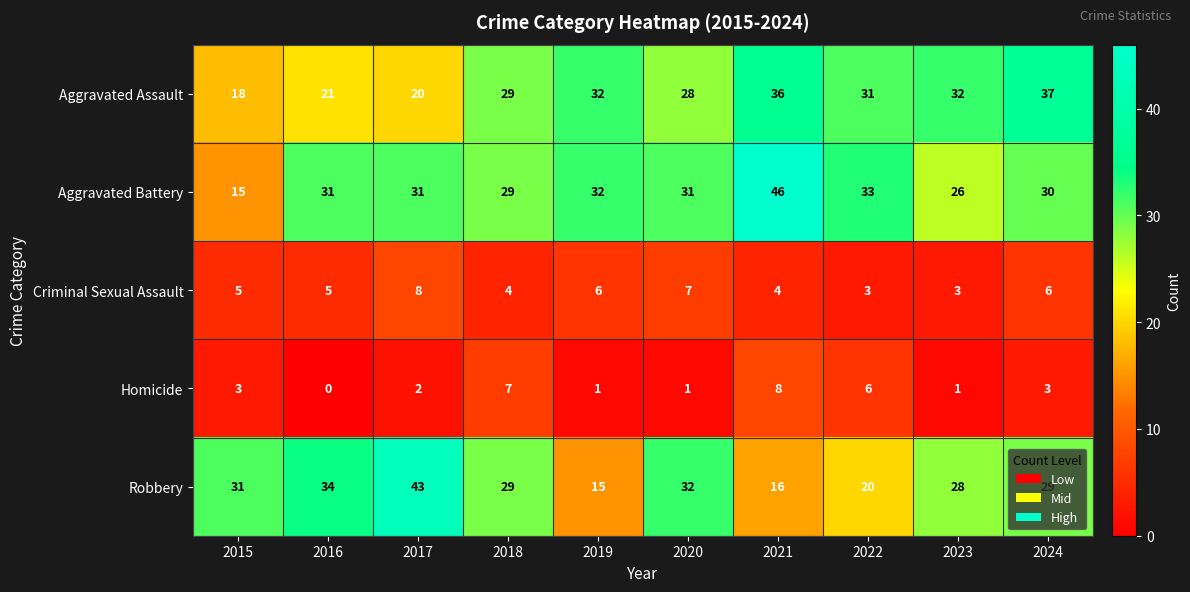

Between 2018 and 2019, which series saw the biggest shift?

Robbery